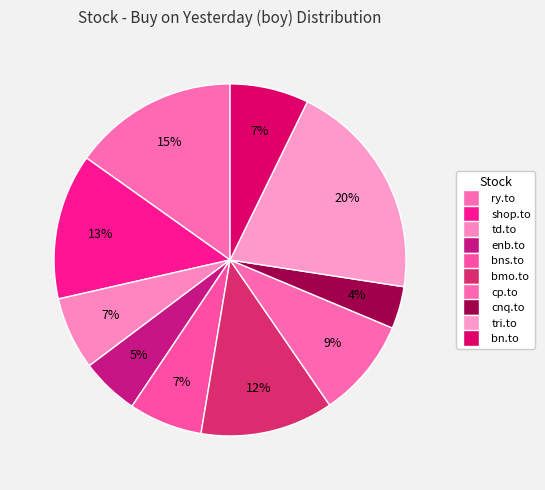

What is the smallest slice in the pie chart?

cnq.to